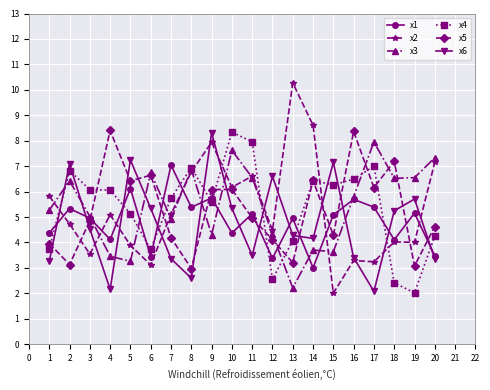

Which label corresponds to the largest value in the chart?

13